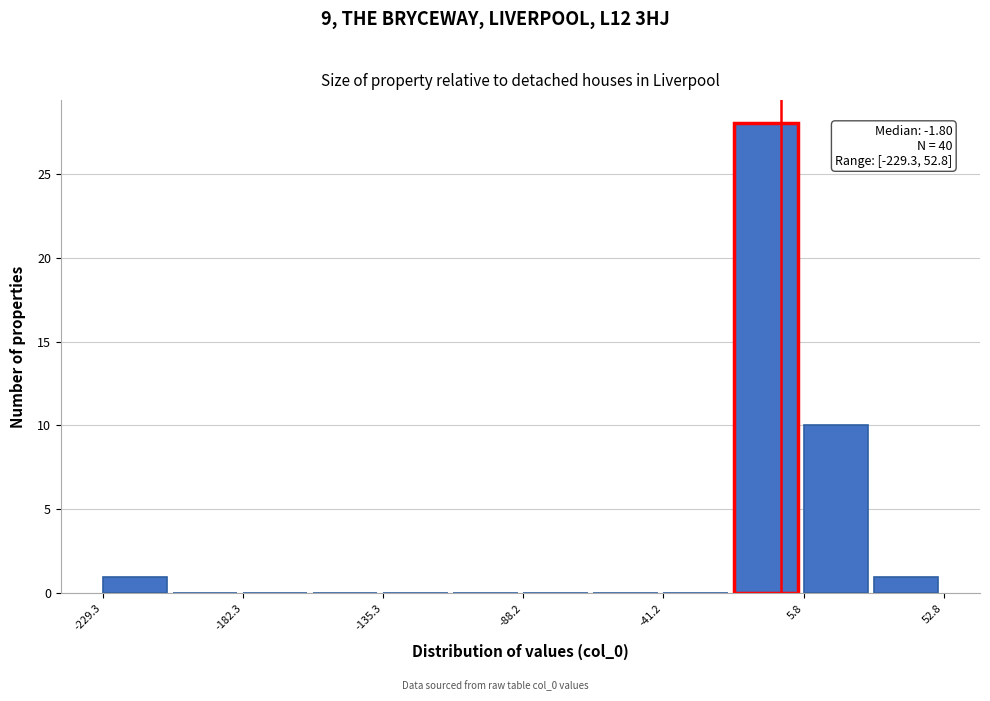

Which range on the x-axis has the tallest bar?

-20 to 5